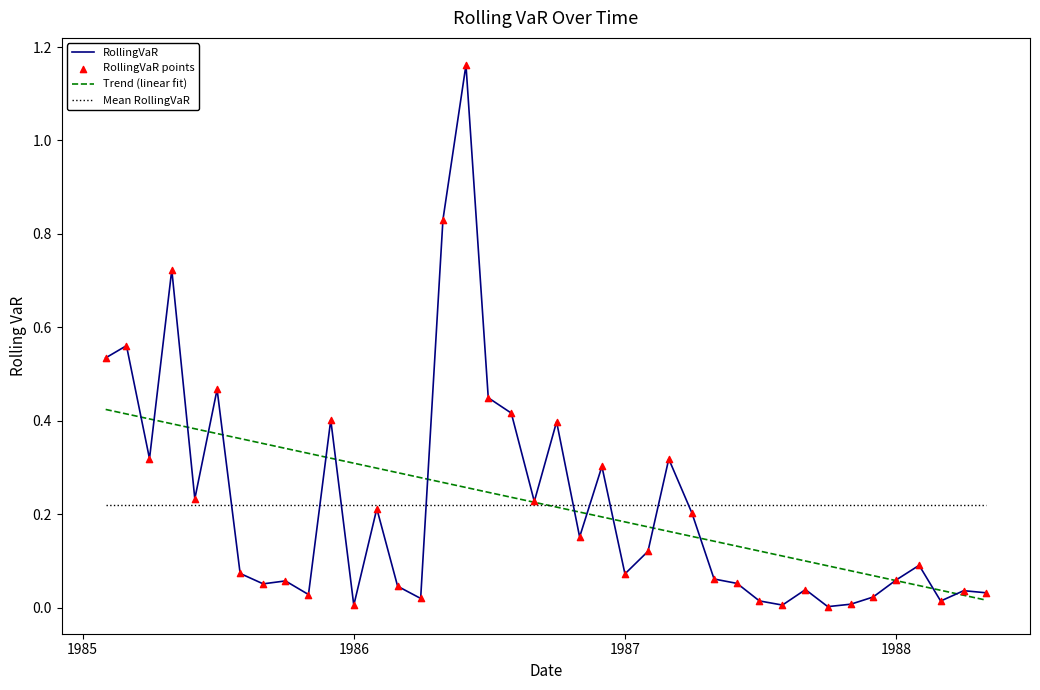

Which series has the widest spread of values?

RollingVaR